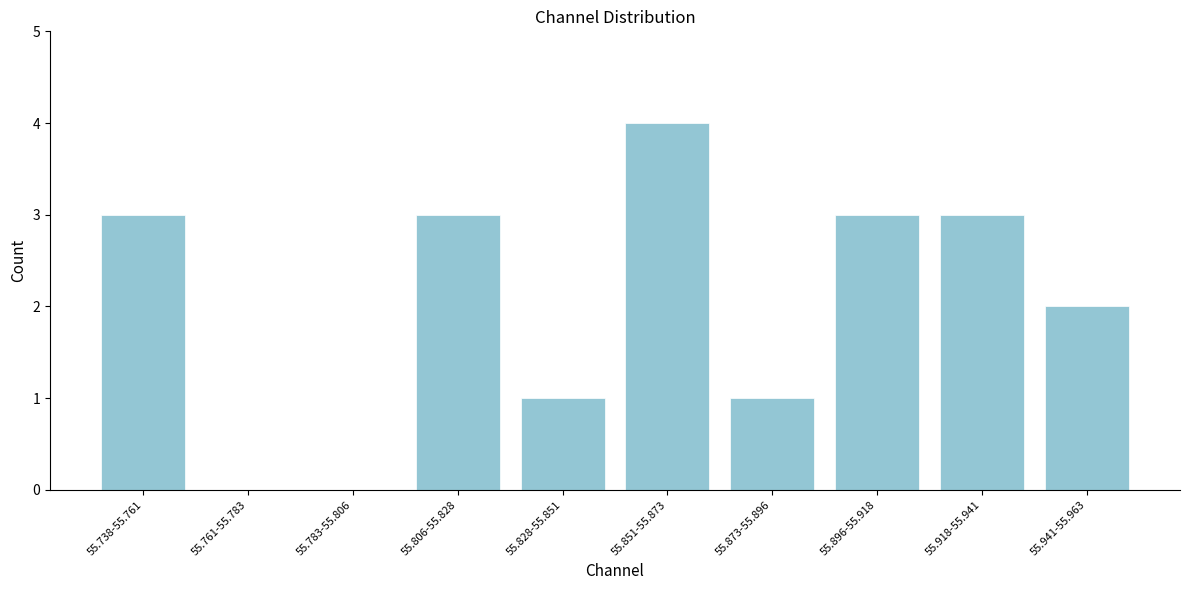

Reading left to right, transcribe all the data shown in this chart.

55.738-55.761=3	55.761-55.783=0	55.783-55.806=0	55.806-55.828=3	55.828-55.851=1	55.851-55.873=4	55.873-55.896=1	55.896-55.918=3	55.918-55.941=3	55.941-55.963=2